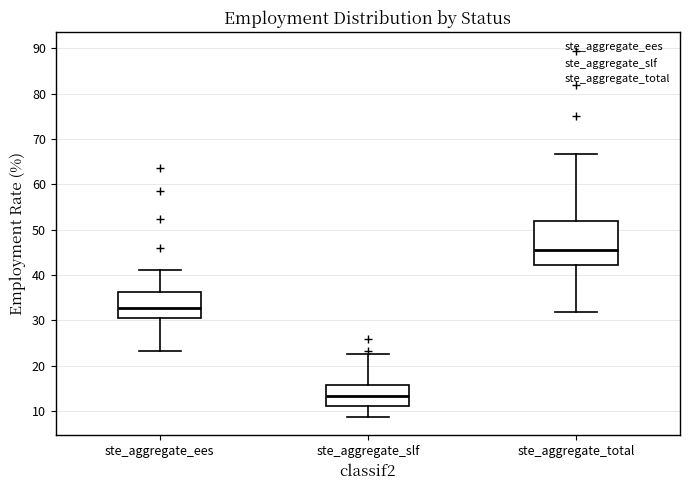

Where does the upper whisker of the box for ste_aggregate_slf end on the y-axis? The values are not printed on the chart, so give them approximately, as read against the axis.

23